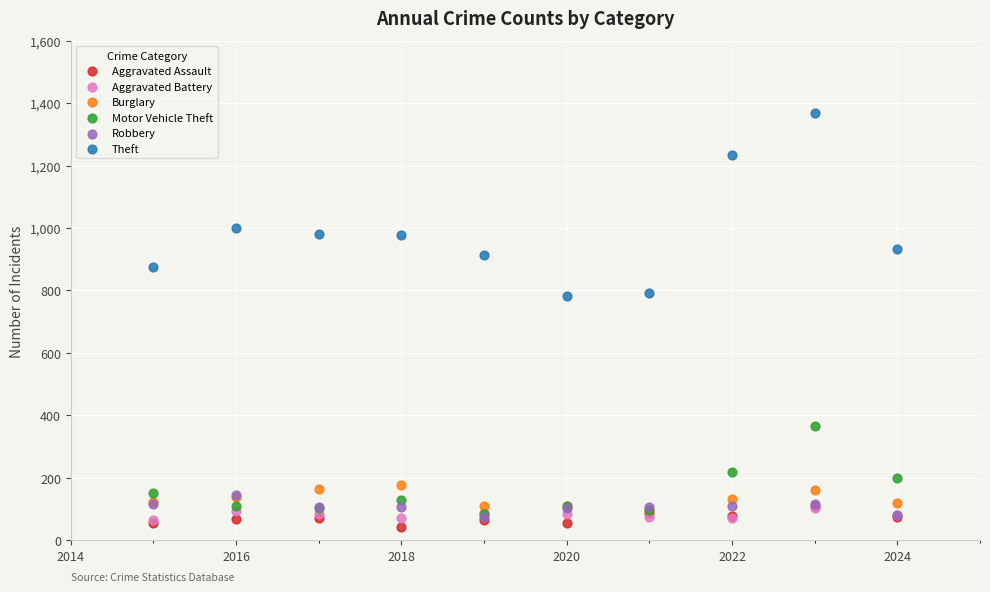

In the Theft series, what Y value is closest to 1075?

999